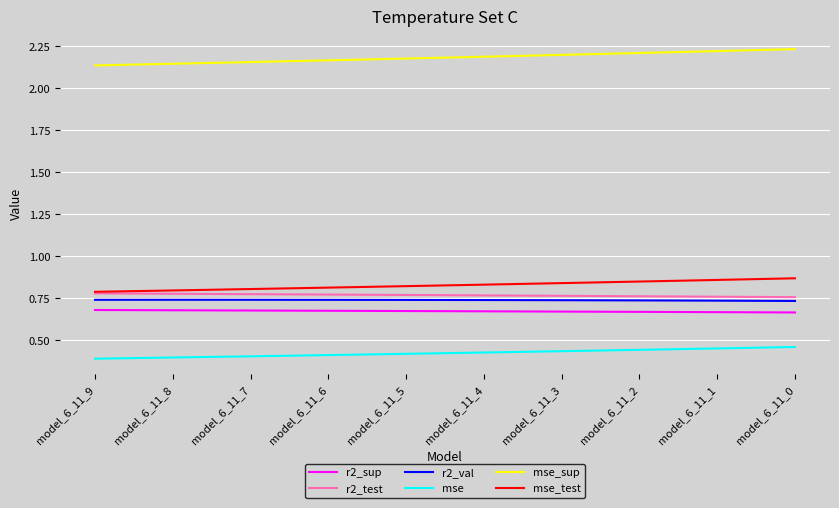

List the series in order of their peak value, lowest first.

mse, r2_sup, r2_val, r2_test, mse_test, mse_sup